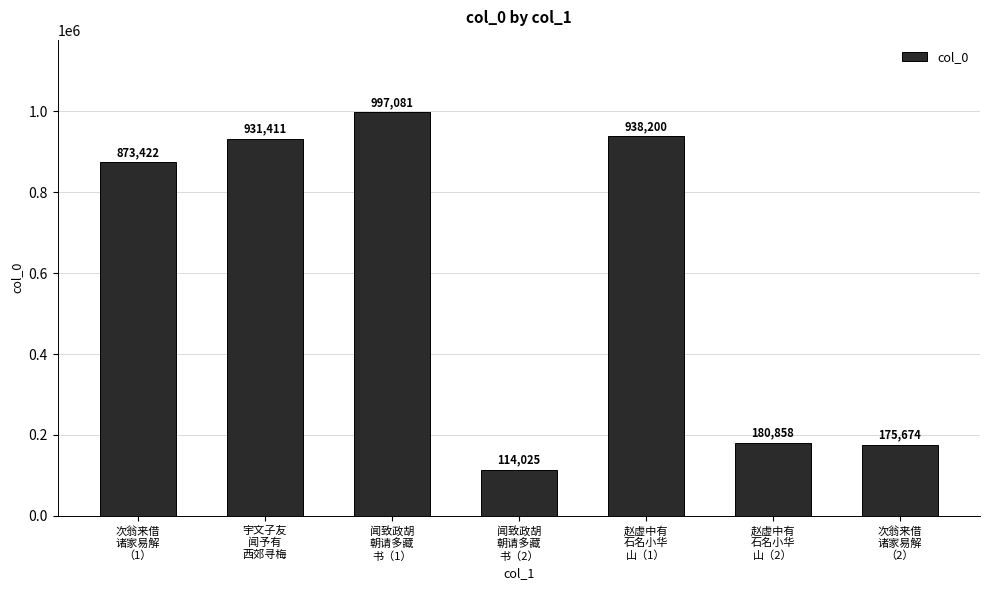

Count the number of categories in the chart.

7